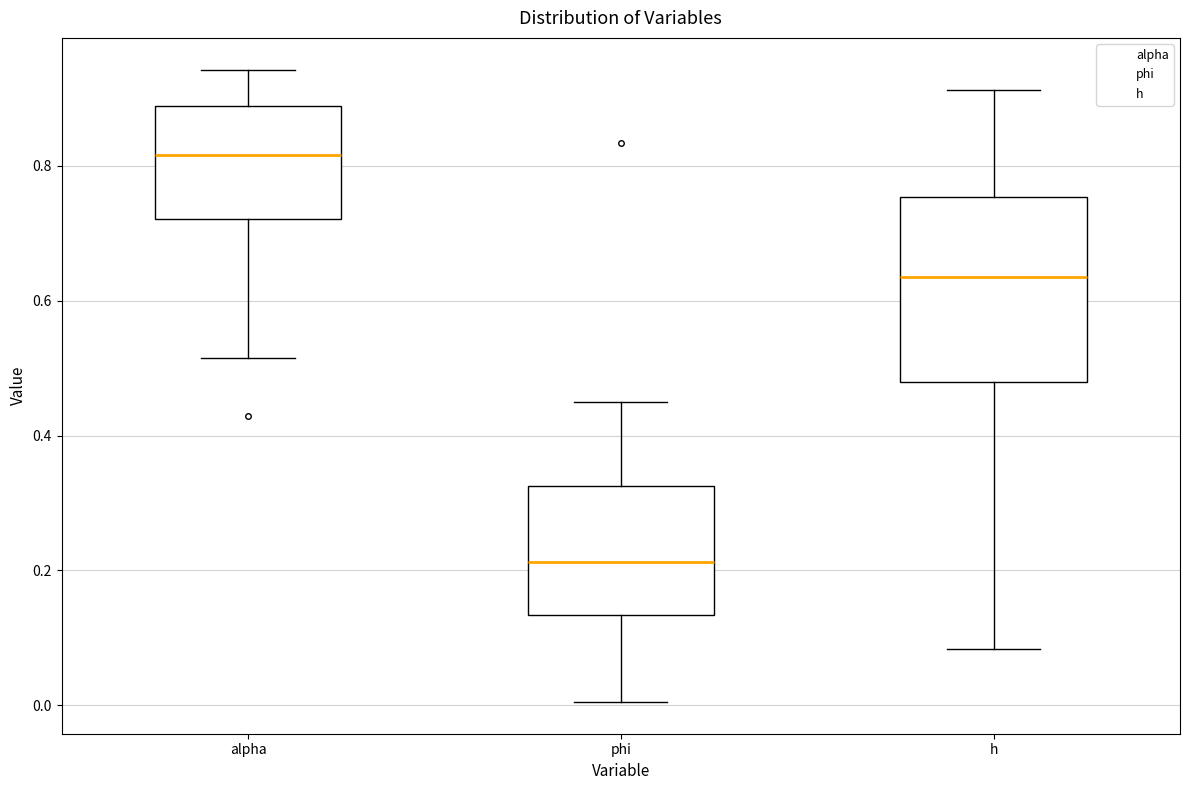

Which box is the tallest, from its lower edge to its upper edge?

h